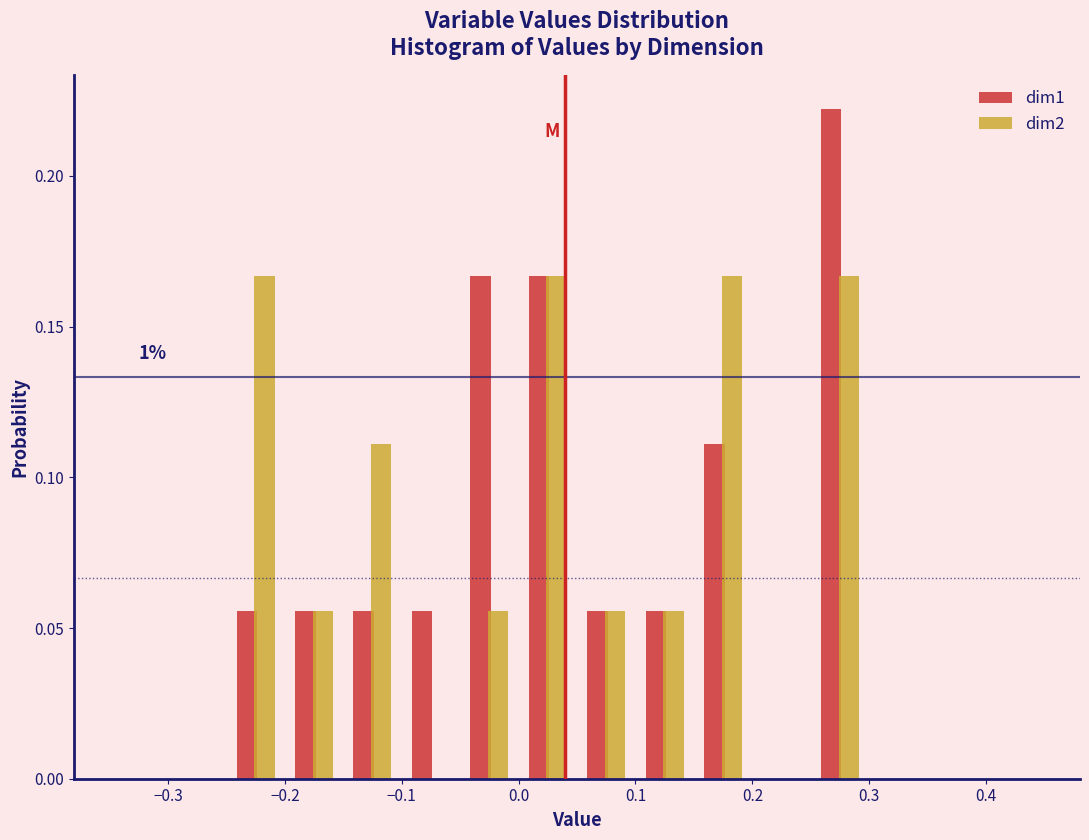

In the dim1 series, which range on the x-axis has the tallest bar?

0.25 to 0.30